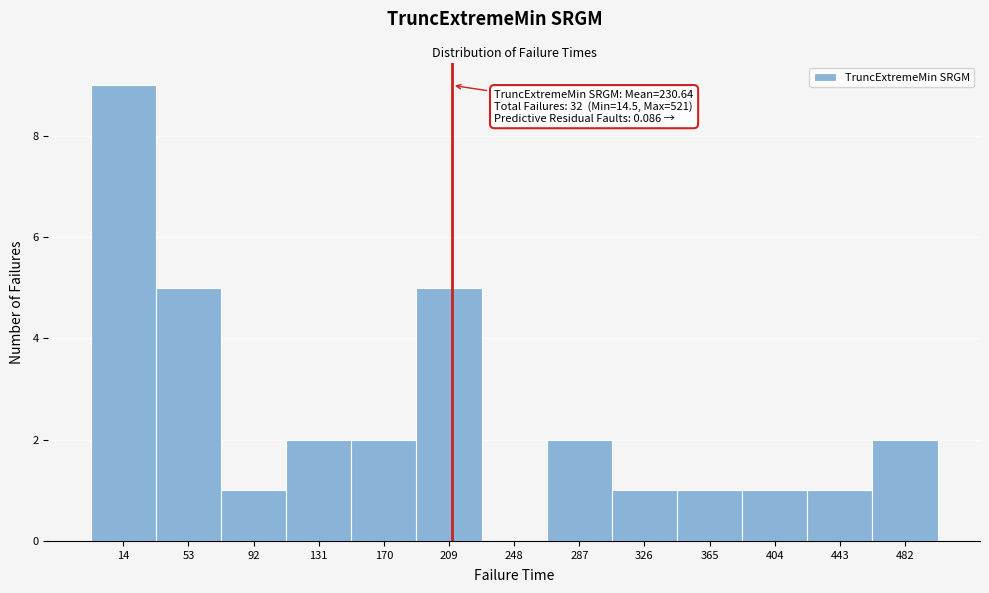

Reading right to left, what are all the values shown in this chart?

482=2	443=1	404=1	365=1	326=1	287=2	248=0	209=5	170=2	131=2	92=1	53=5	14=9